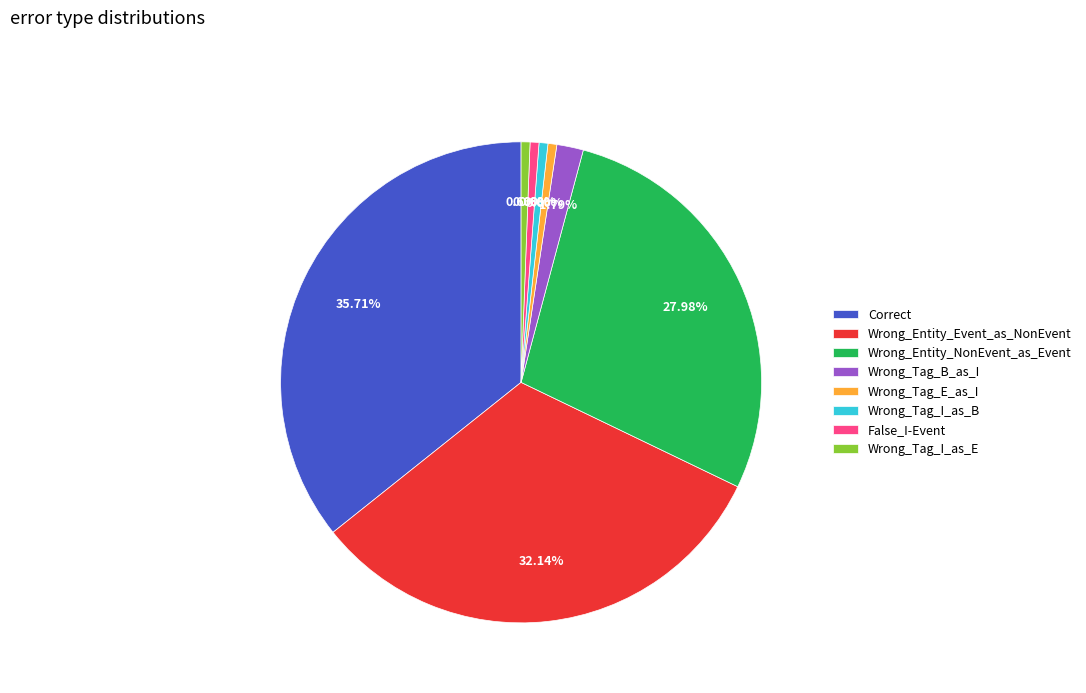

To the nearest percent, what portion does Wrong_Tag_E_as_I represent?

1%